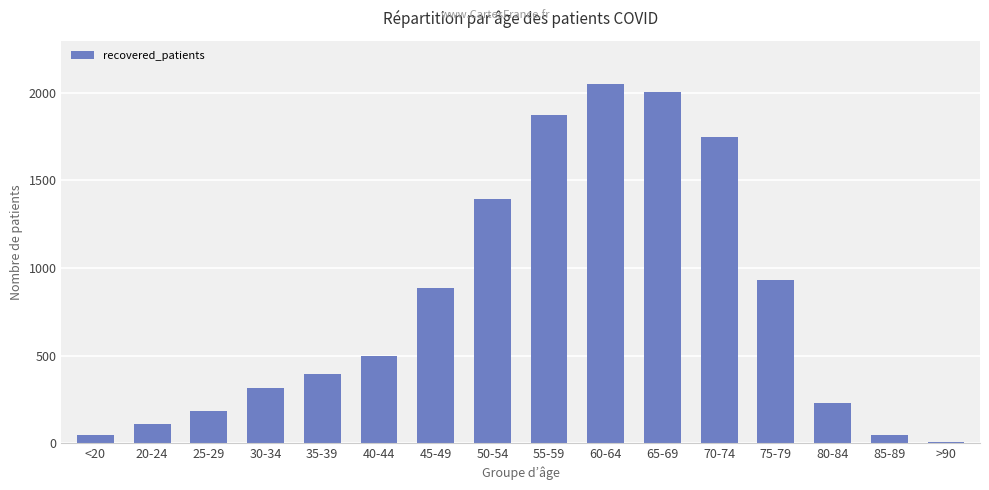

What is the minimum value shown in the chart?

7